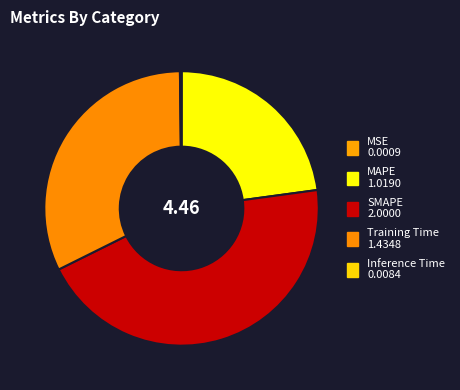

To the nearest percent, what is the difference between the MSE and Training Time slice percentages?

32%